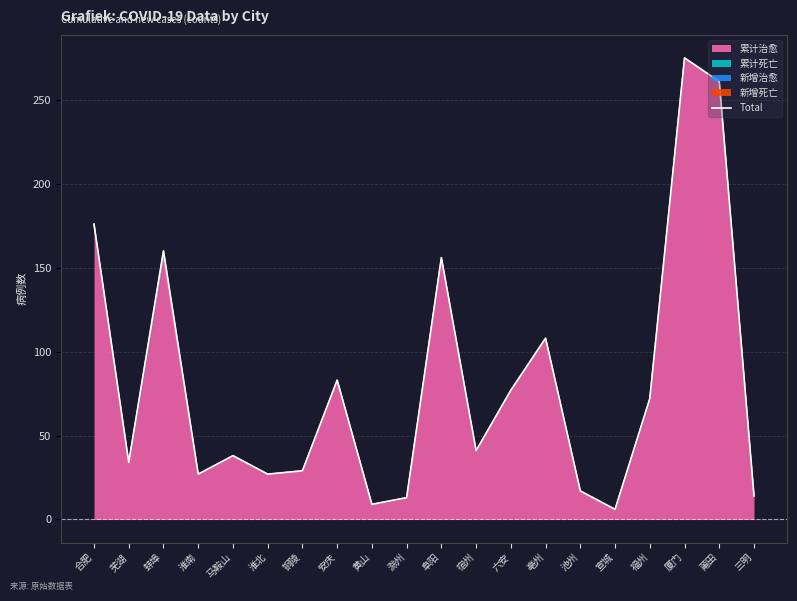

What is the sum of the values at 芜湖 and 池州?

51